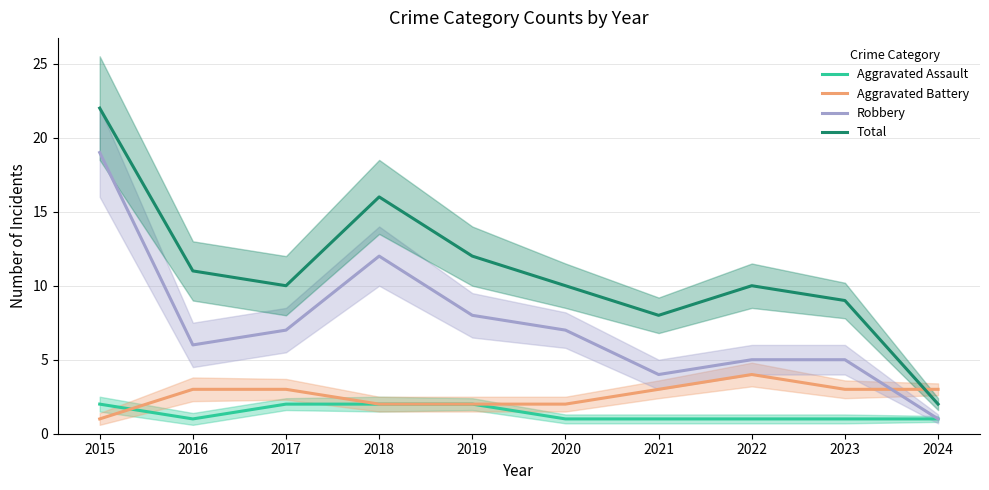

At which label does Robbery first exceed 7?

2015